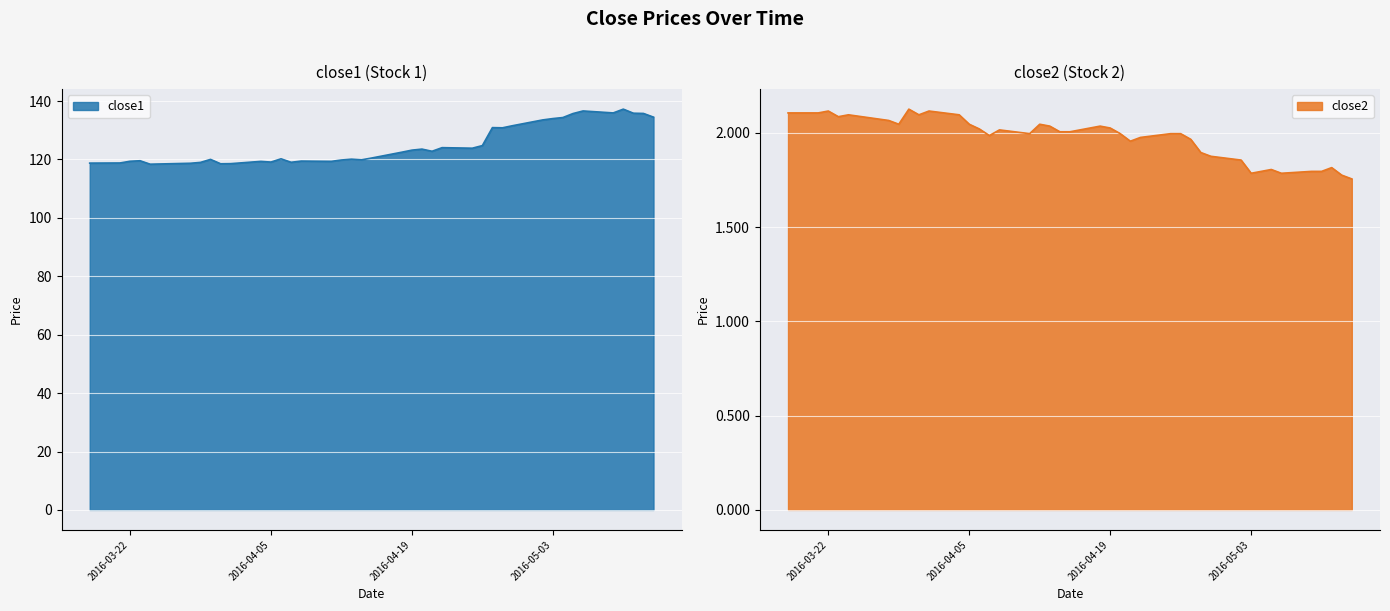

In close2, how many points are lower than both neighbors (excluding endpoints)?

8